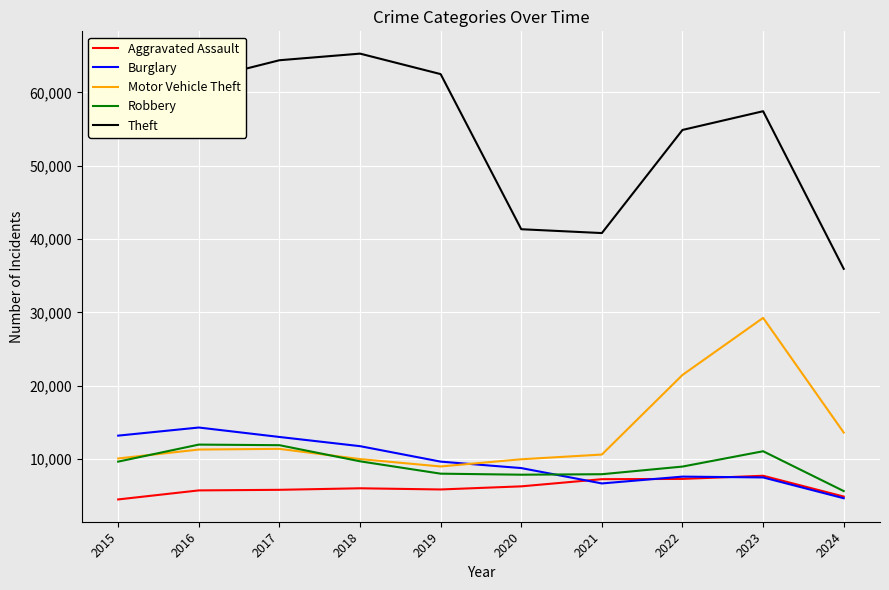

How many lines are shown in the chart?

5